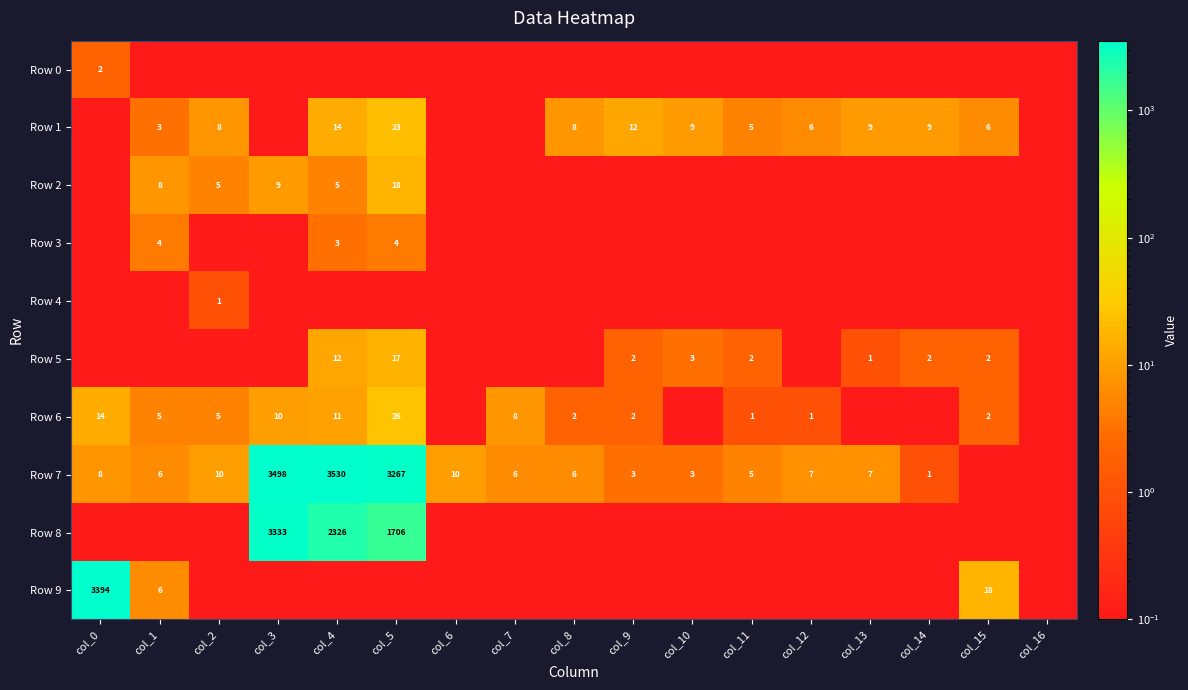

What is the total value across all series at col_9?

19.6